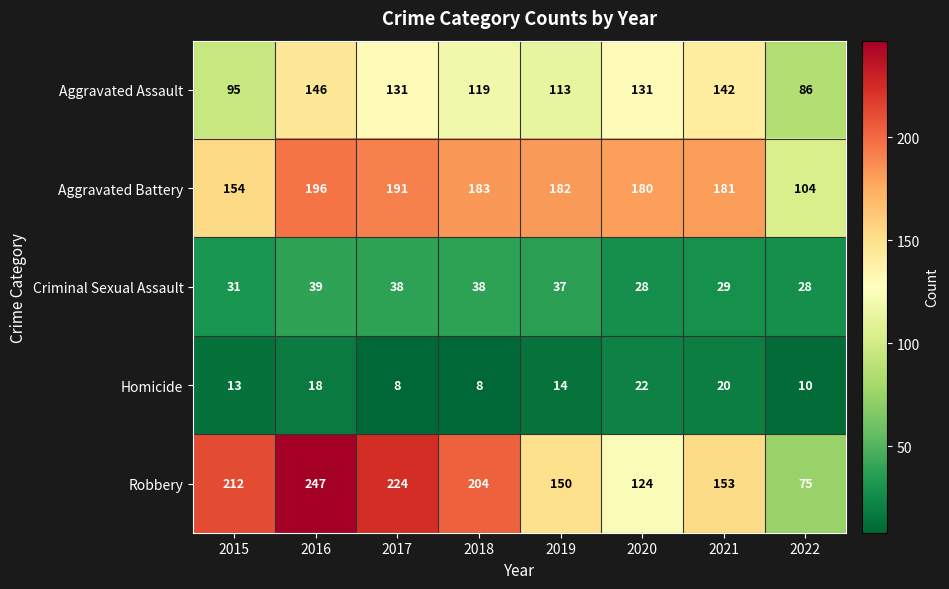

What is the total value across all series at 2016?

646